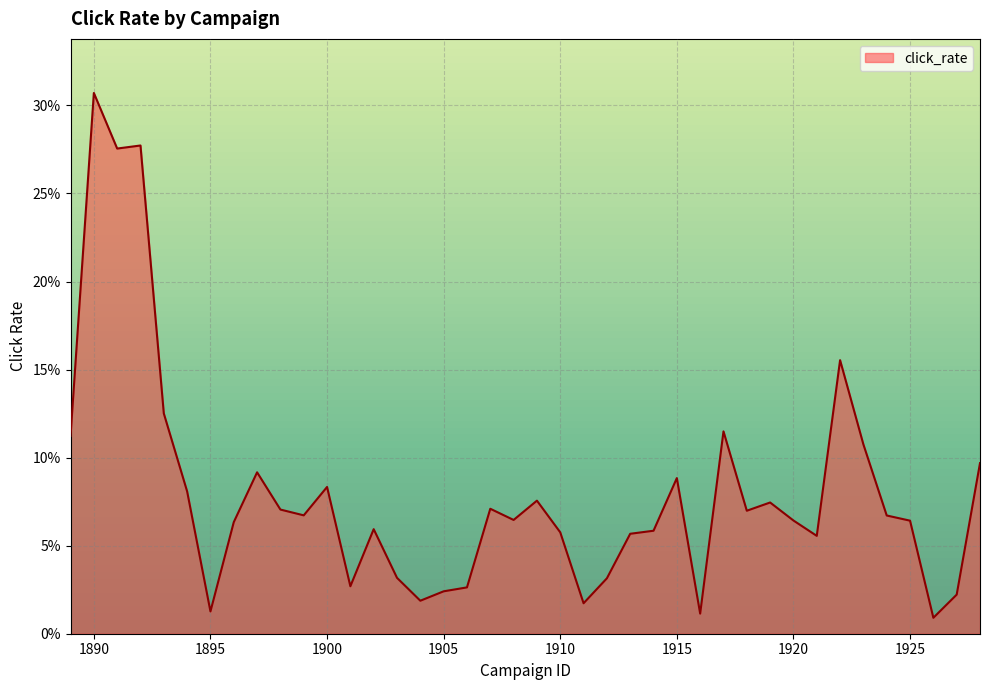

What is the difference between the maximum and minimum values?

0.3